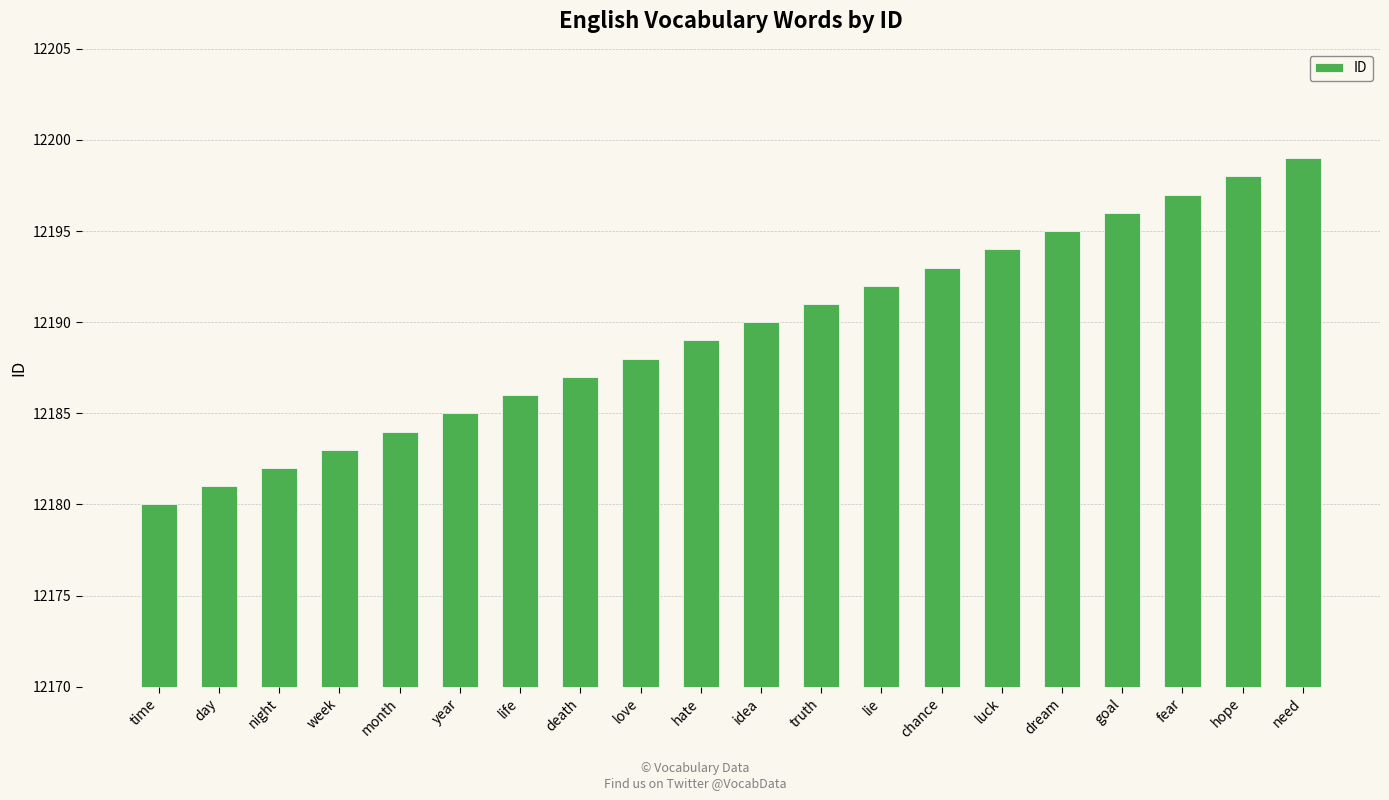

The chart shows a value of 4292 at day. True or false?

False